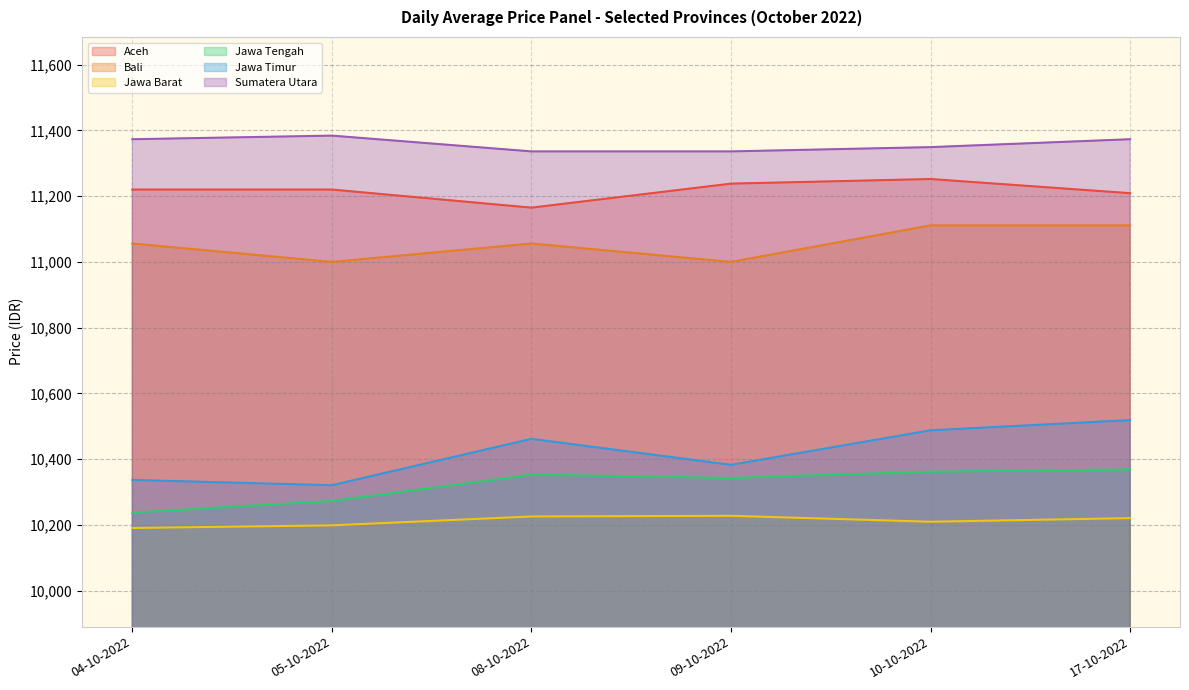

How many lines are shown in the chart?

6